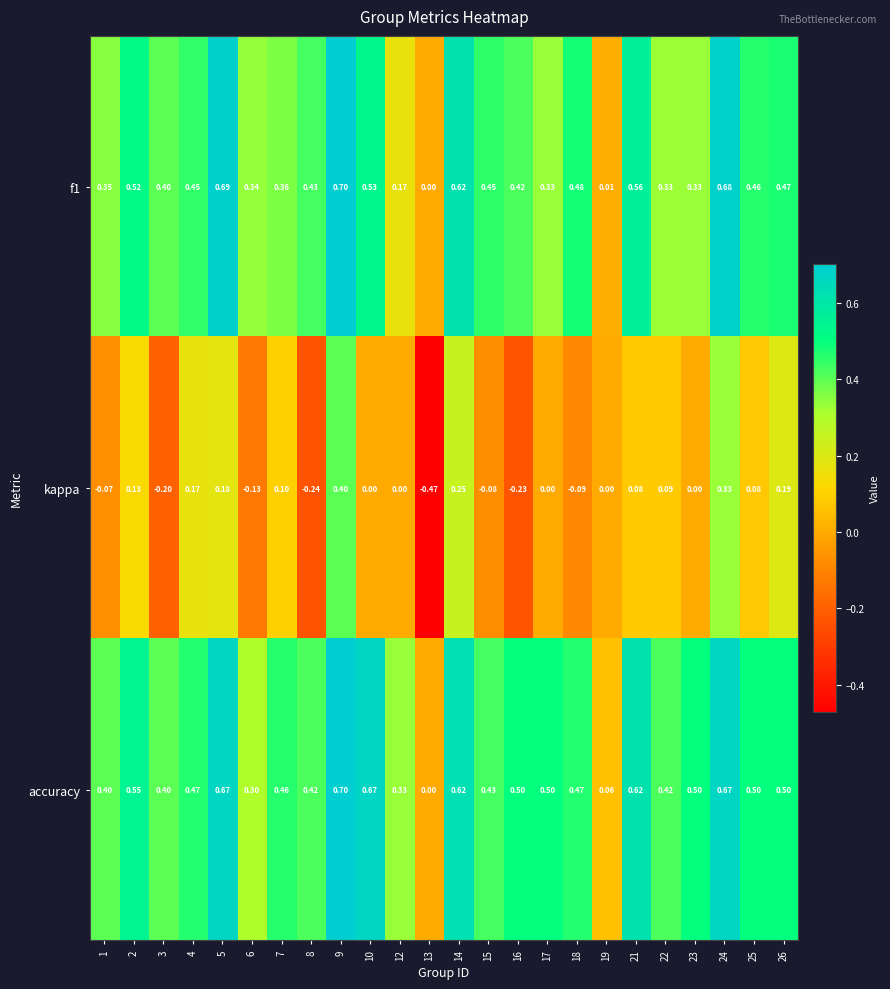

Is the value of kappa at 2 greater than the value of f1 at 24?

No